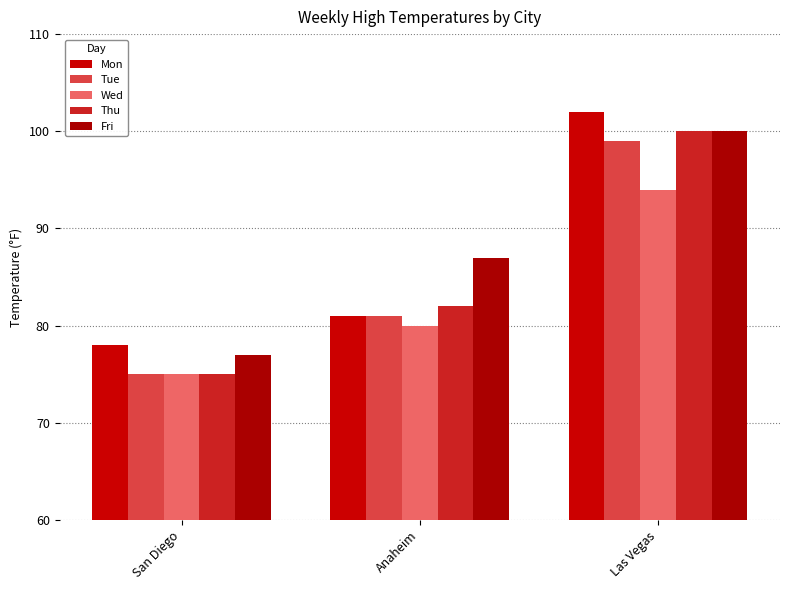

What is the smallest value displayed?

75